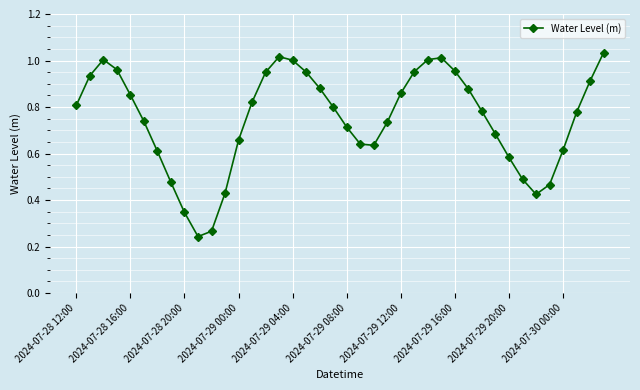

How many interior local peaks (higher than both neighbors) does the data have?

3